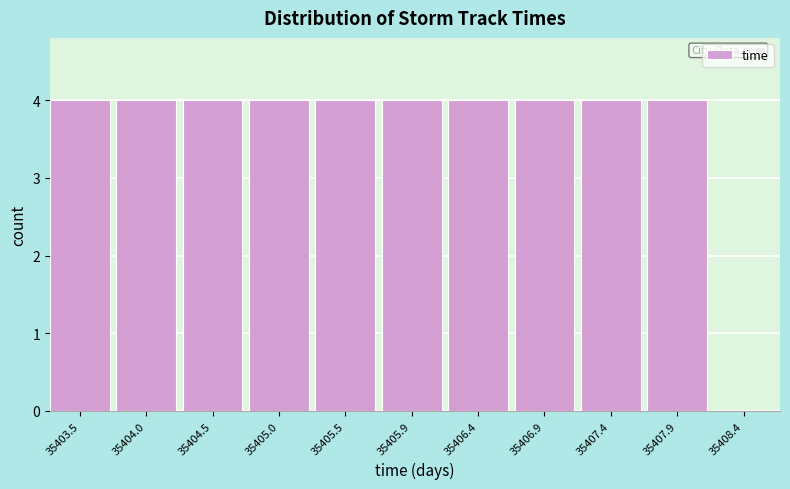

Reading left to right, what are all the values shown in this chart?

35403.5=4	35404.0=4	35404.5=4	35405.0=4	35405.5=4	35405.9=4	35406.4=4	35406.9=4	35407.4=4	35407.9=4	35408.4=0